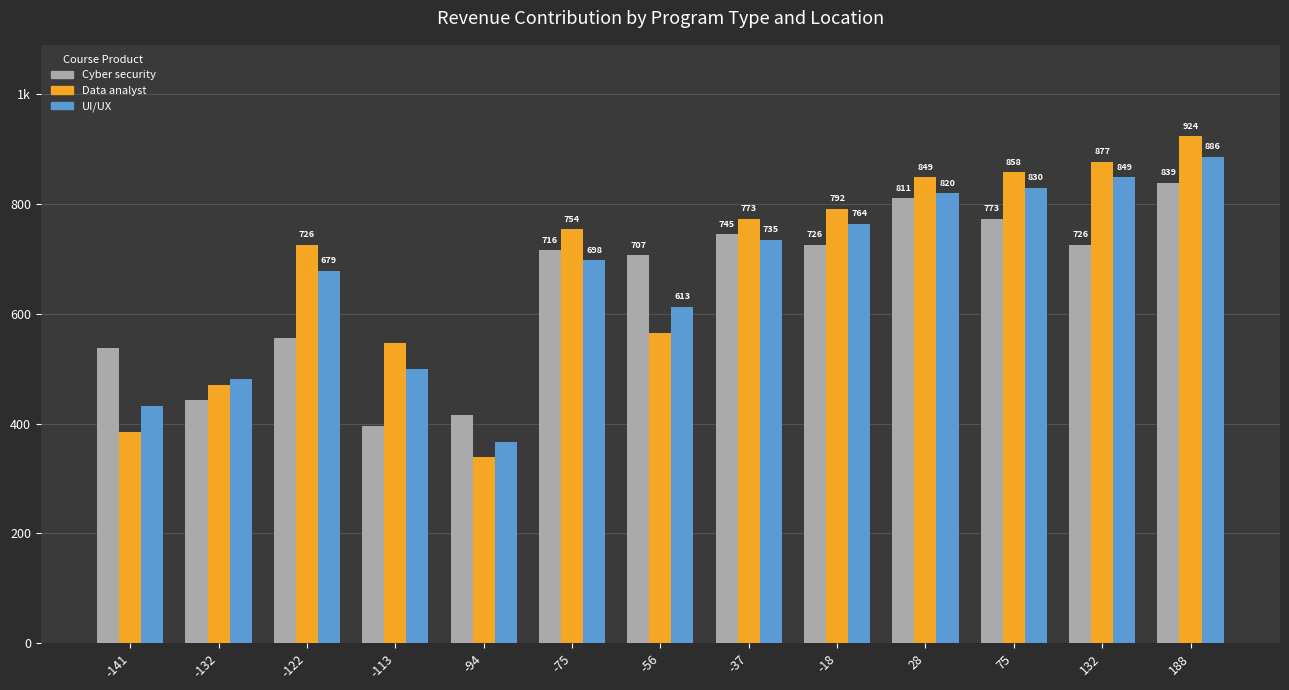

Between -122 and -94, which series saw the biggest shift?

Data analyst